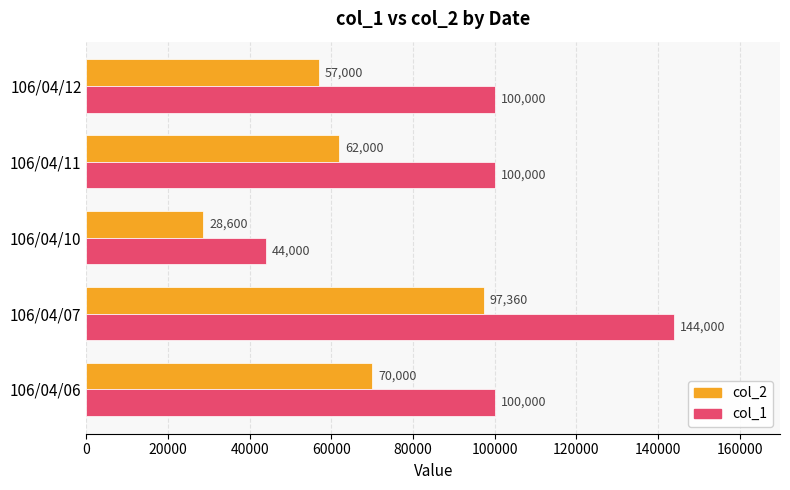

What is the difference between the maximum and minimum values in the col_2 series?

68760